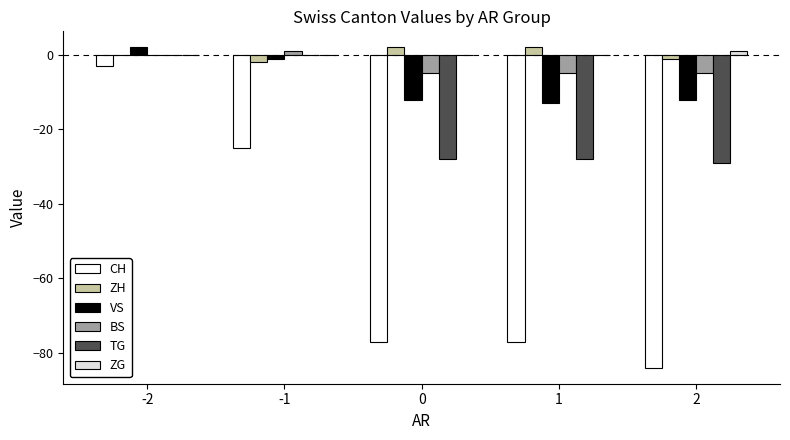

What is the average value of the VS series?

-7